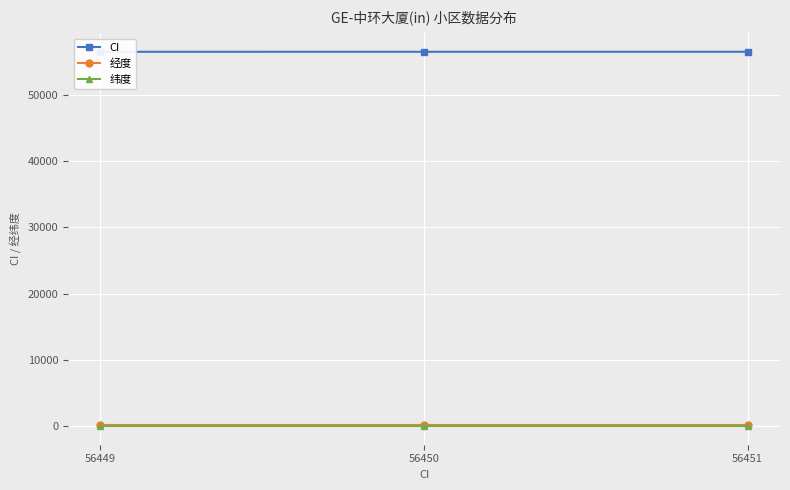

Rank the categories by 经度 value from highest to lowest.

56449, 56450, 56451